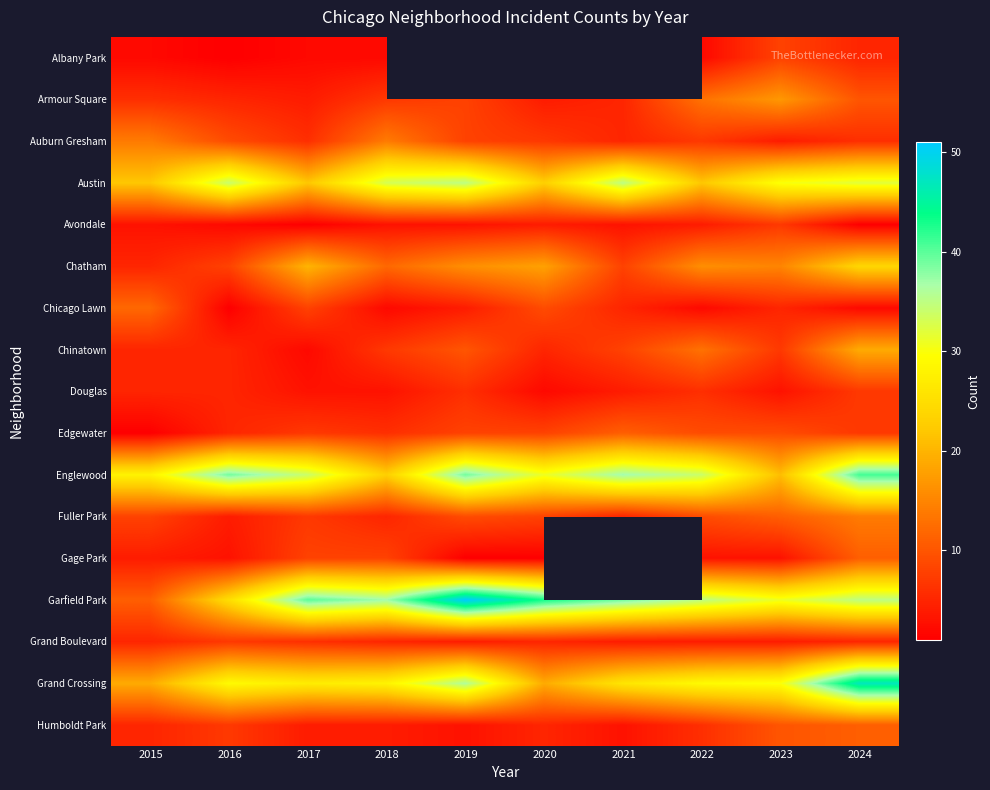

Which series has the widest spread of values?

Garfield Park